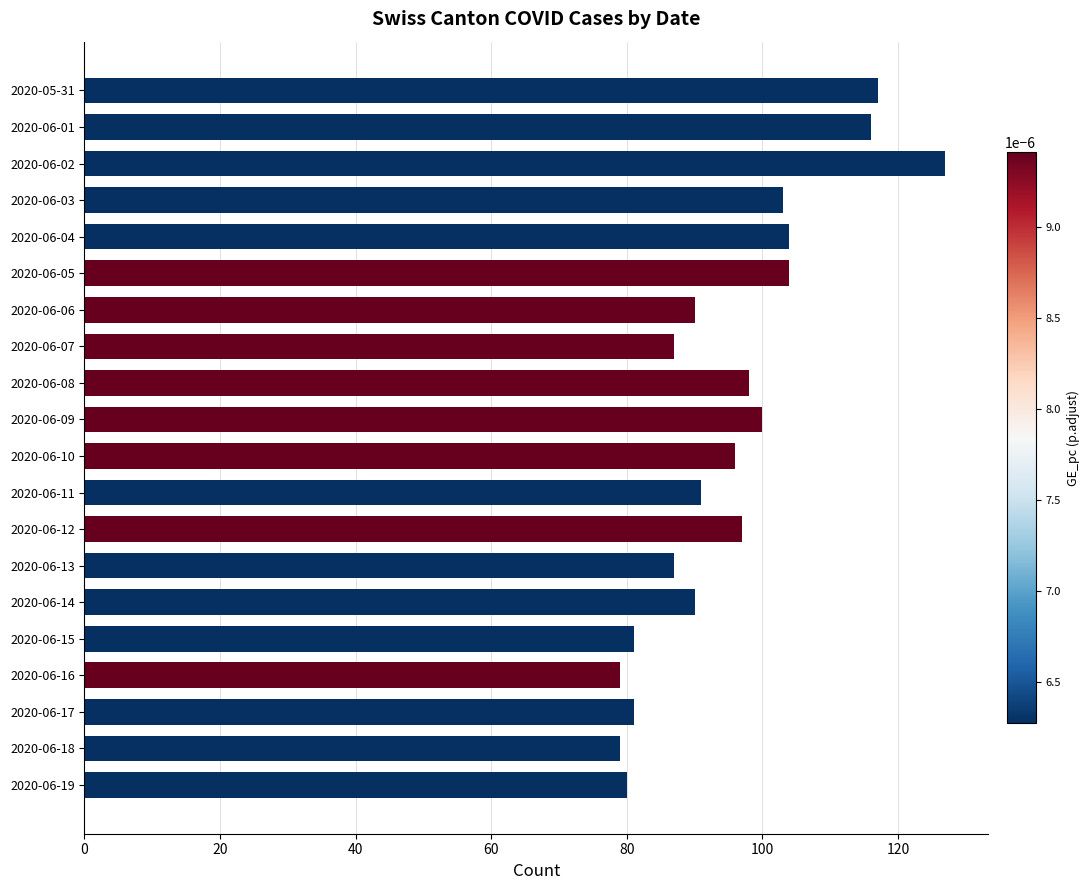

The chart shows a value of 117 at 2020-05-31. True or false?

True